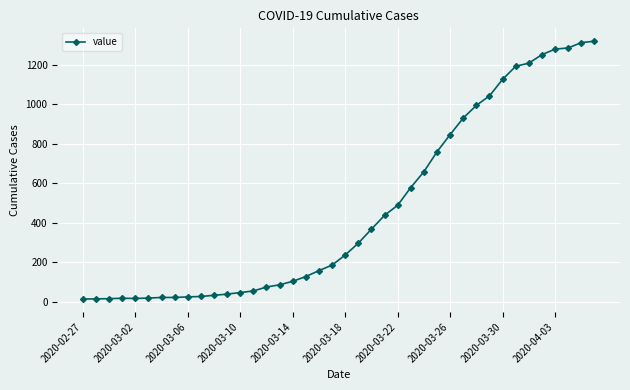

What is the maximum value shown in the chart?

1319